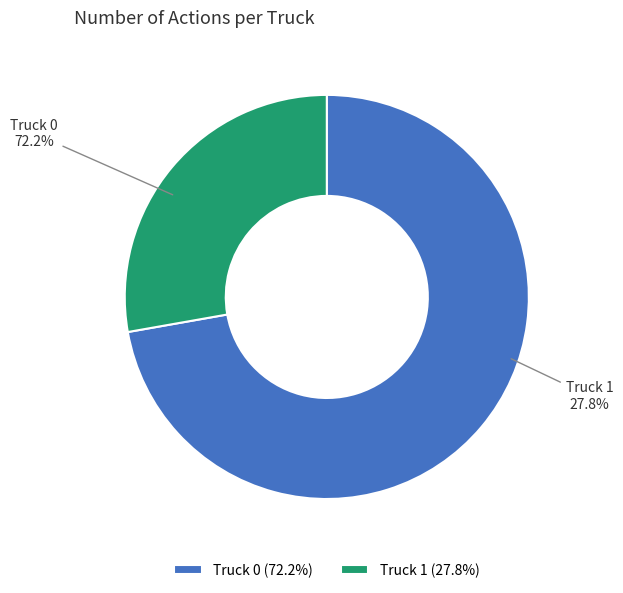

Combined, do Truck 0 and Truck 1 account for over 50%?

Yes